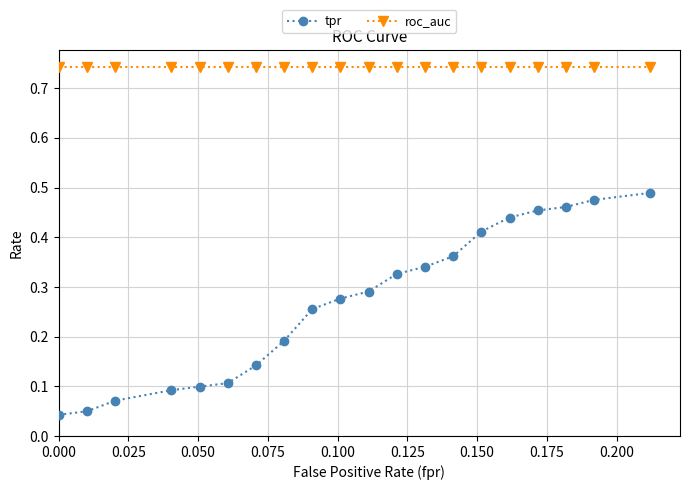

Which series has the largest range (max minus min)?

tpr